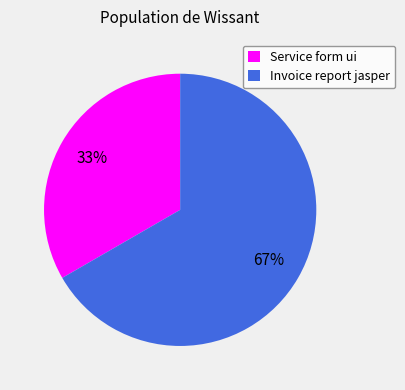

Do Invoice report jasper and Service form ui together represent more than half of the pie?

Yes